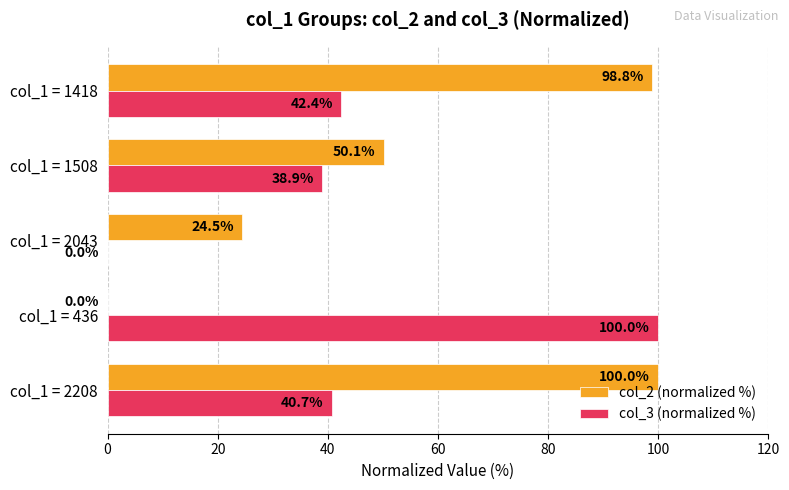

What is the average value of the col_3 (normalized %) series?

44.4